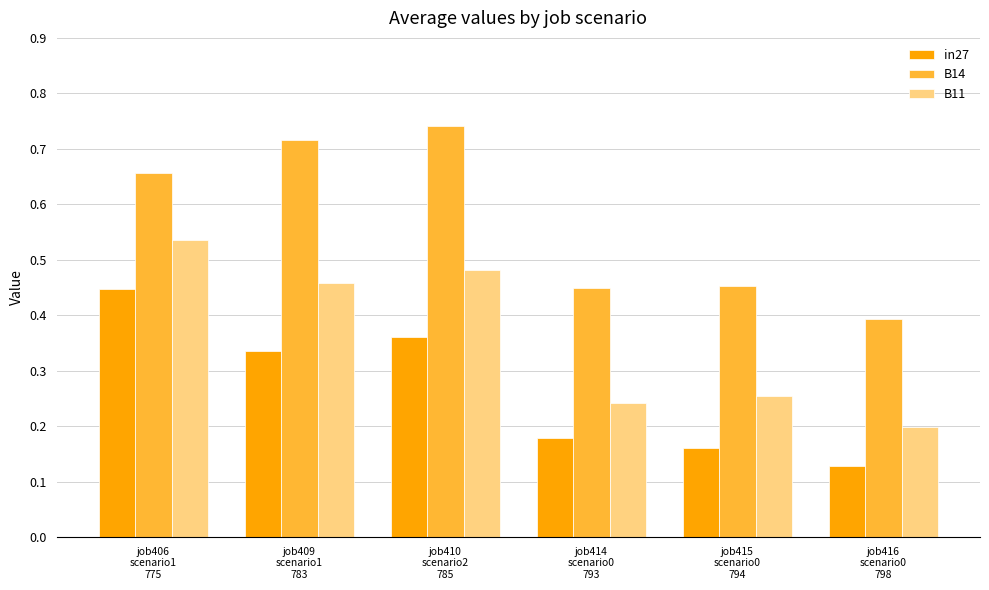

Which series has the largest total across all categories?

B14